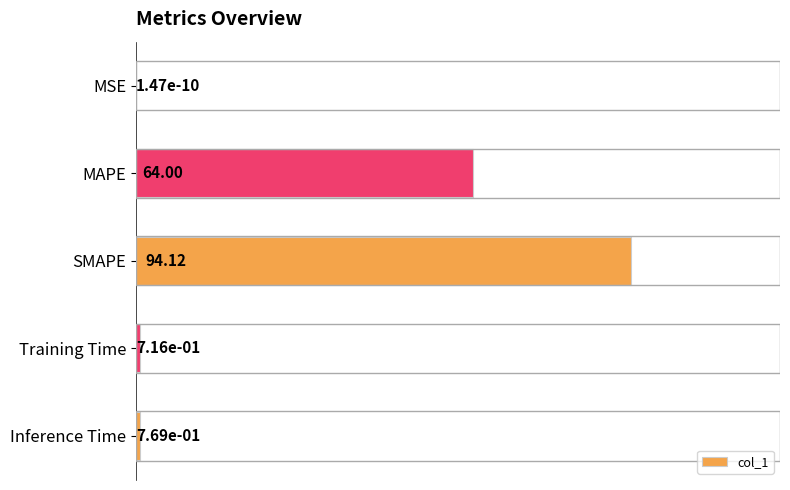

At which category does the chart reach its peak across all series?

SMAPE